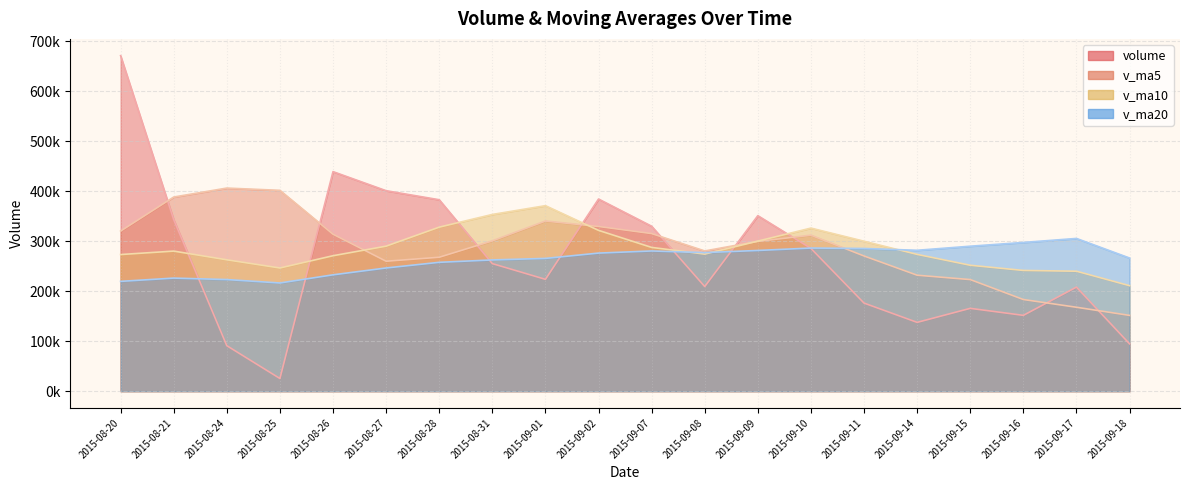

What is the total value across all series at 2015-08-27?

1198275.8